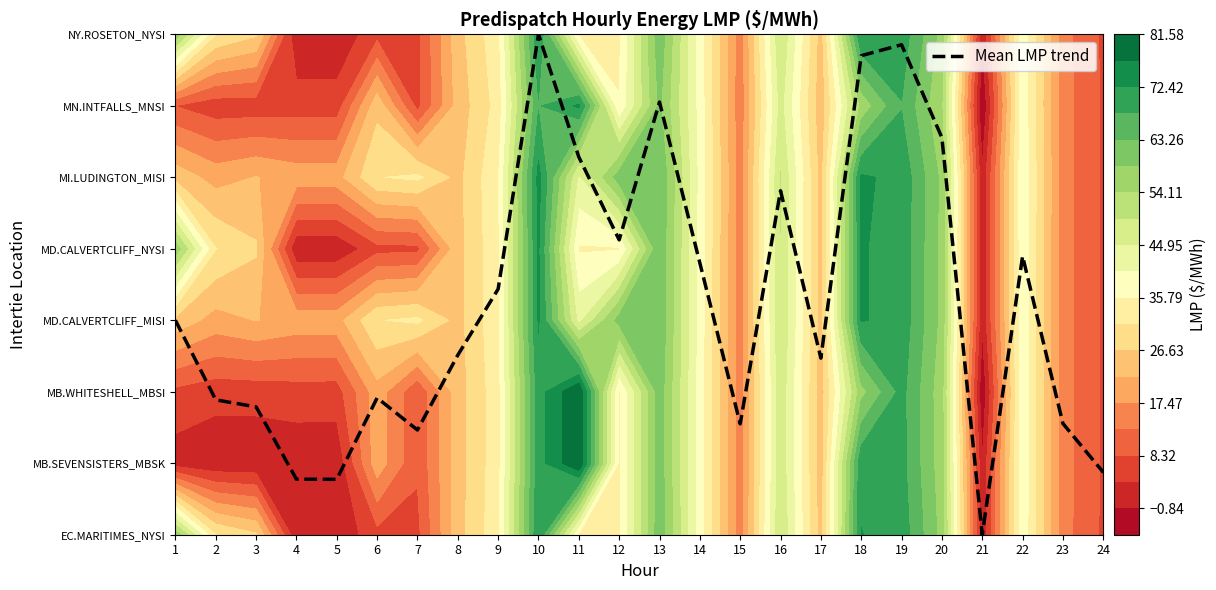

List the labels in order of value, largest first.

10, 19, 18, 13, 20, 11, 16, 12, 22, 14, 9, 1, 8, 17, 6, 2, 3, 23, 15, 7, 24, 4, 5, 21